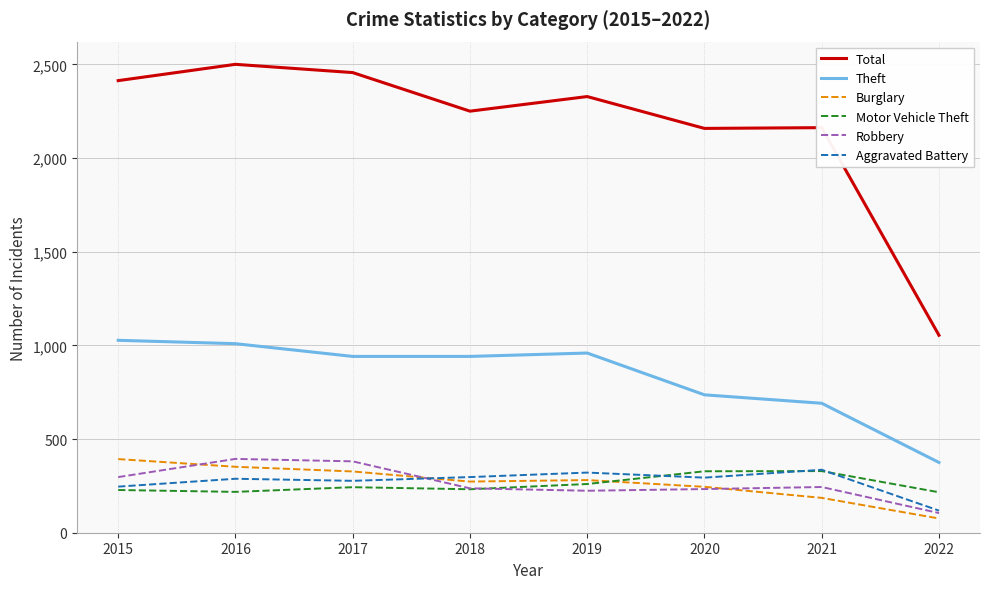

What is the minimum value shown in the chart?

76